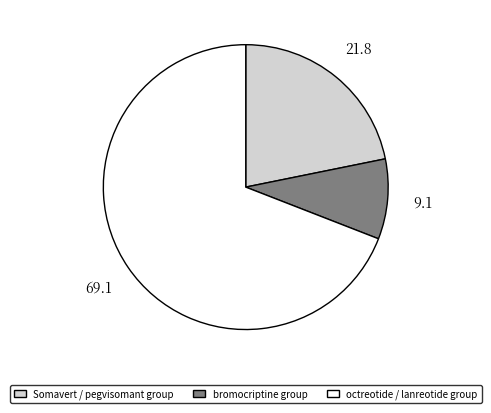

Is there a majority slice in this chart?

Yes